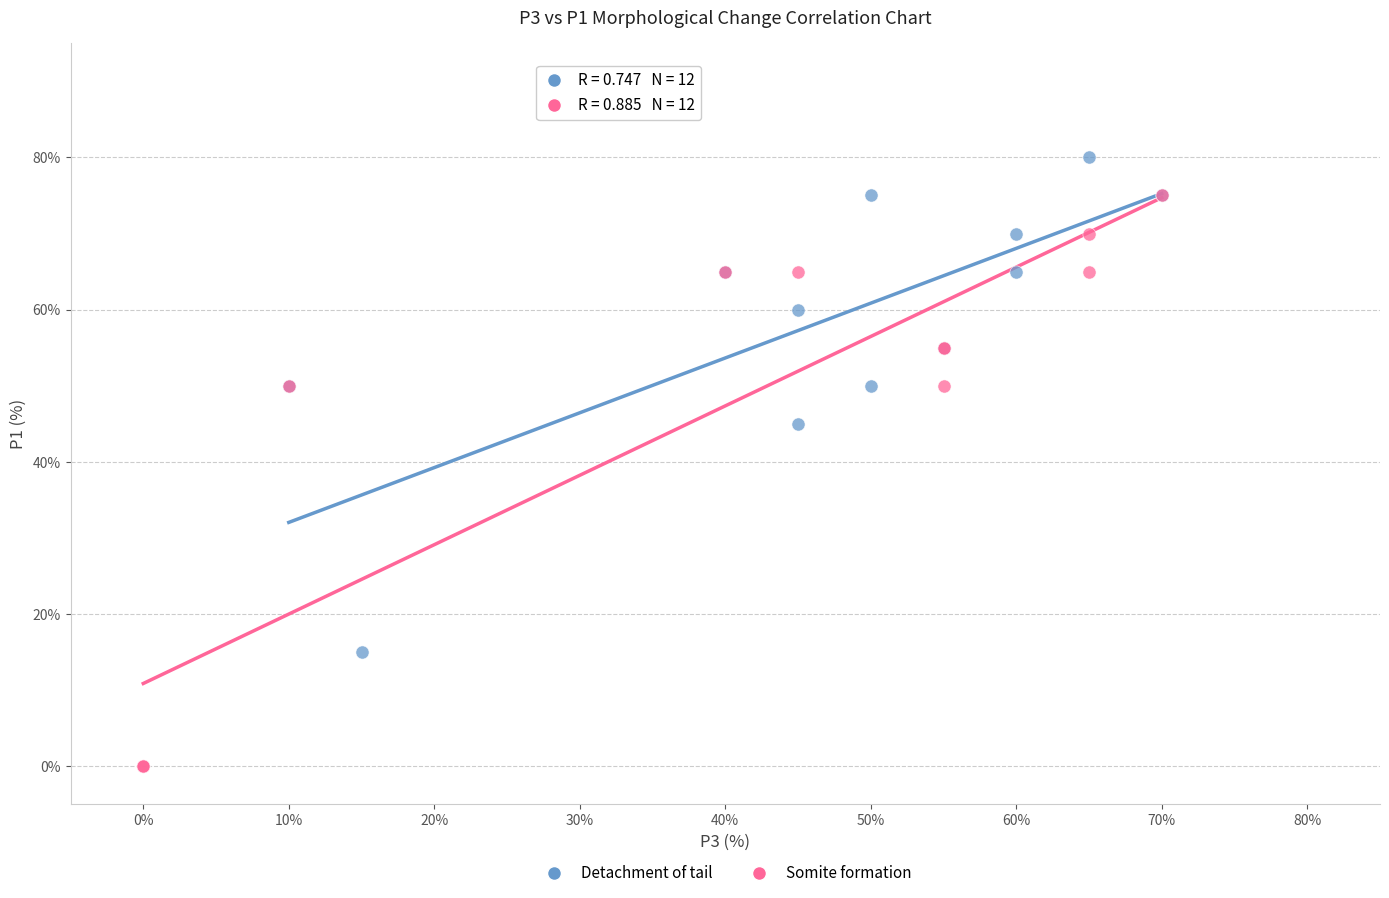

Which series contains the lowest Y value?

Somite formation